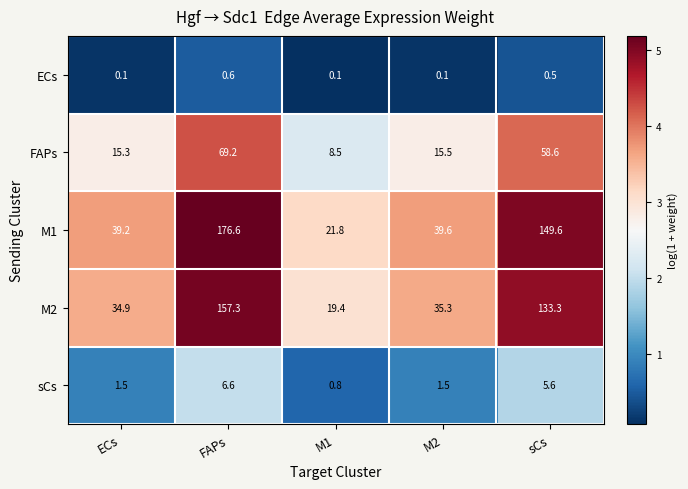

Reading left to right, what are all the values shown in this chart?

ECs: 0.1	0.6	0.1	0.1	0.5
FAPs: 15.3	69.2	8.5	15.5	58.6
M1: 39.2	176.6	21.8	39.6	149.6
M2: 34.9	157.3	19.4	35.3	133.3
sCs: 1.5	6.6	0.8	1.5	5.6